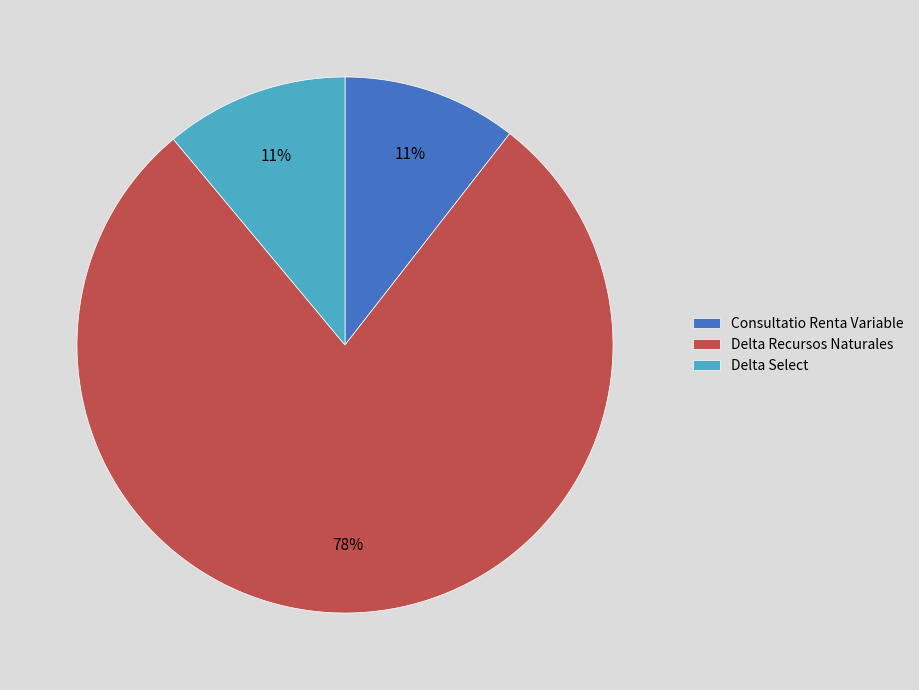

What is the ratio of the value at Delta Select to the value at Delta Recursos Naturales?

0.1